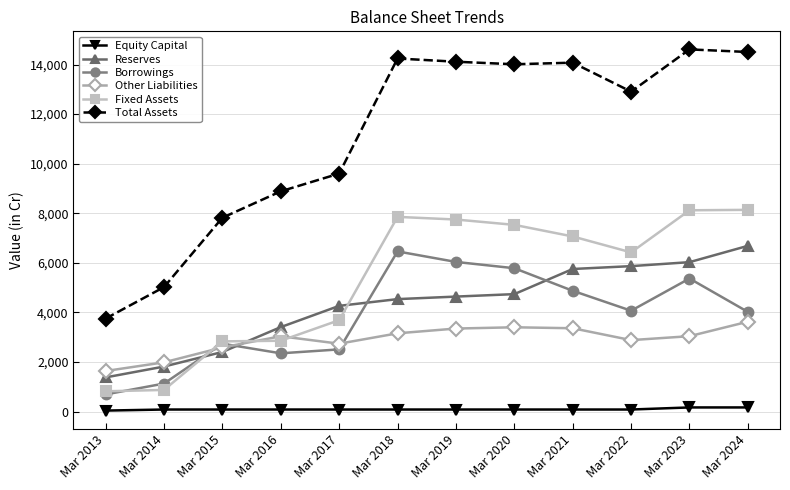

True or false: Equity Capital and Fixed Assets intersect in this chart.

False